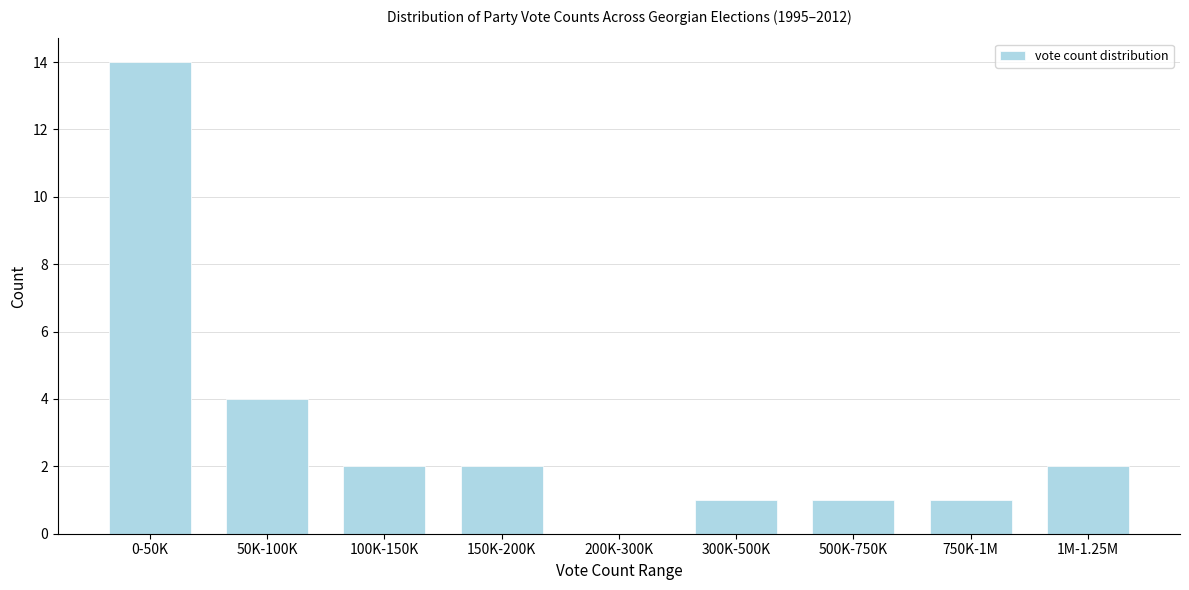

Reading left to right, list all the values displayed in this chart.

0-50K=14	50K-100K=4	100K-150K=2	150K-200K=2	200K-300K=0	300K-500K=1	500K-750K=1	750K-1M=1	1M-1.25M=2